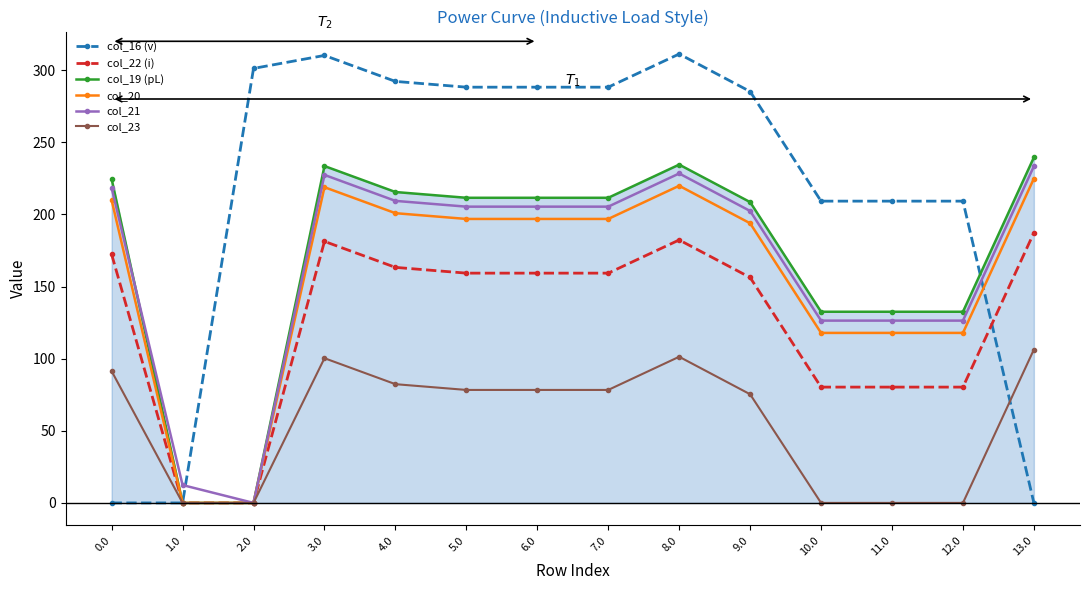

List the labels in order of col_23 value, smallest first.

1.0, 2.0, 10.0, 11.0, 12.0, 9.0, 5.0, 6.0, 7.0, 4.0, 0.0, 3.0, 8.0, 13.0